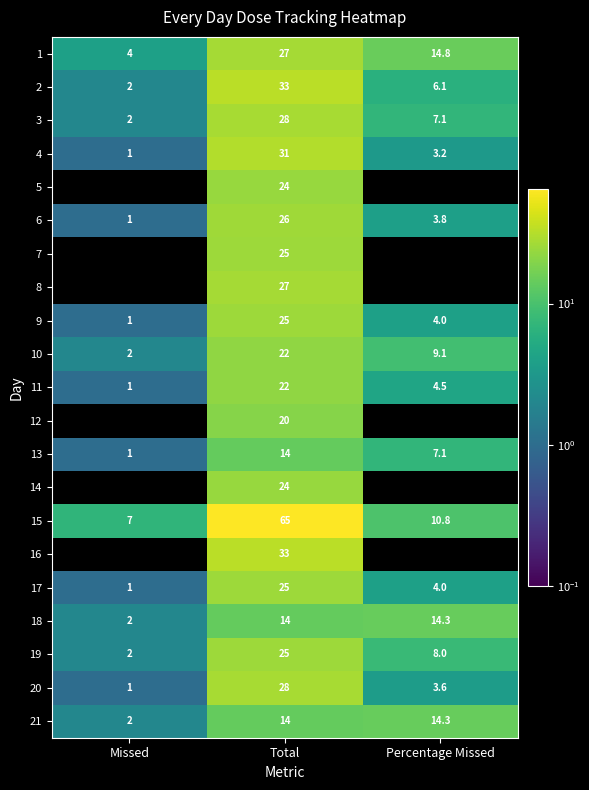

At which label is 10 closest to 12?

Percentage Missed